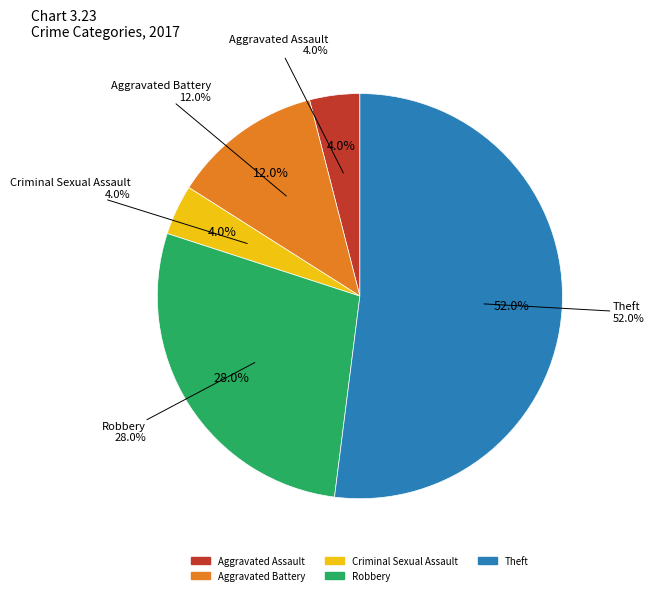

The Theft slice represents 57% of the pie. True or false?

False